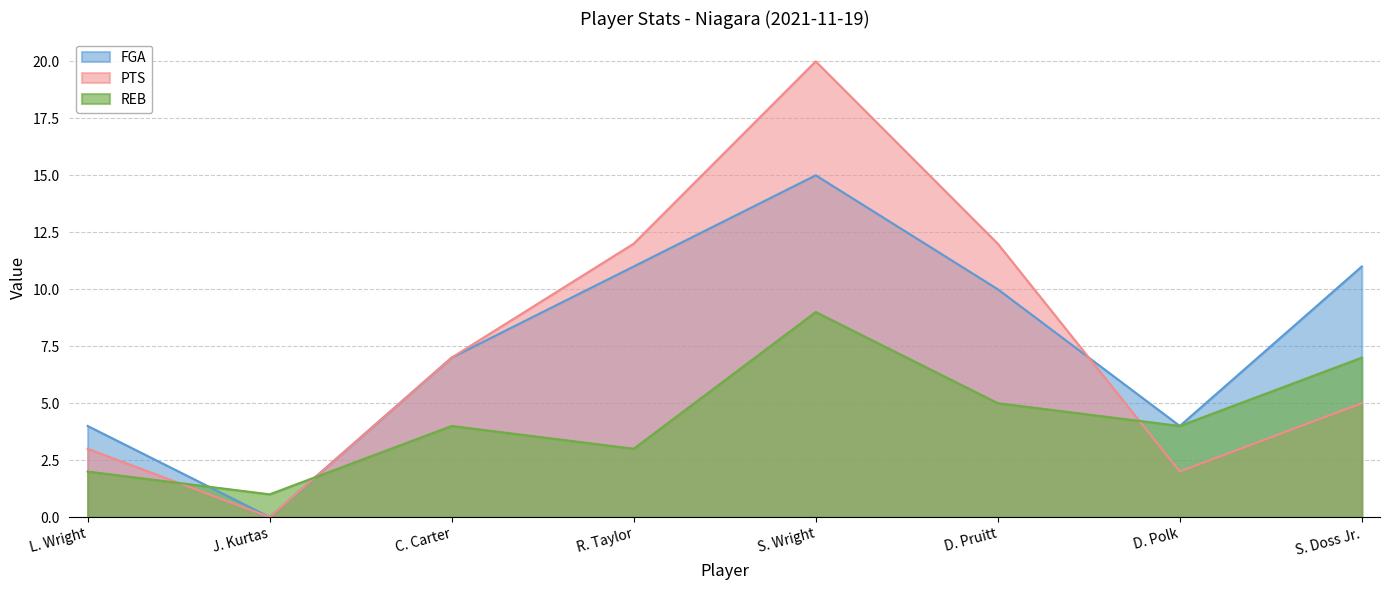

True or false: FGA has a value of 11 at R. Taylor.

True